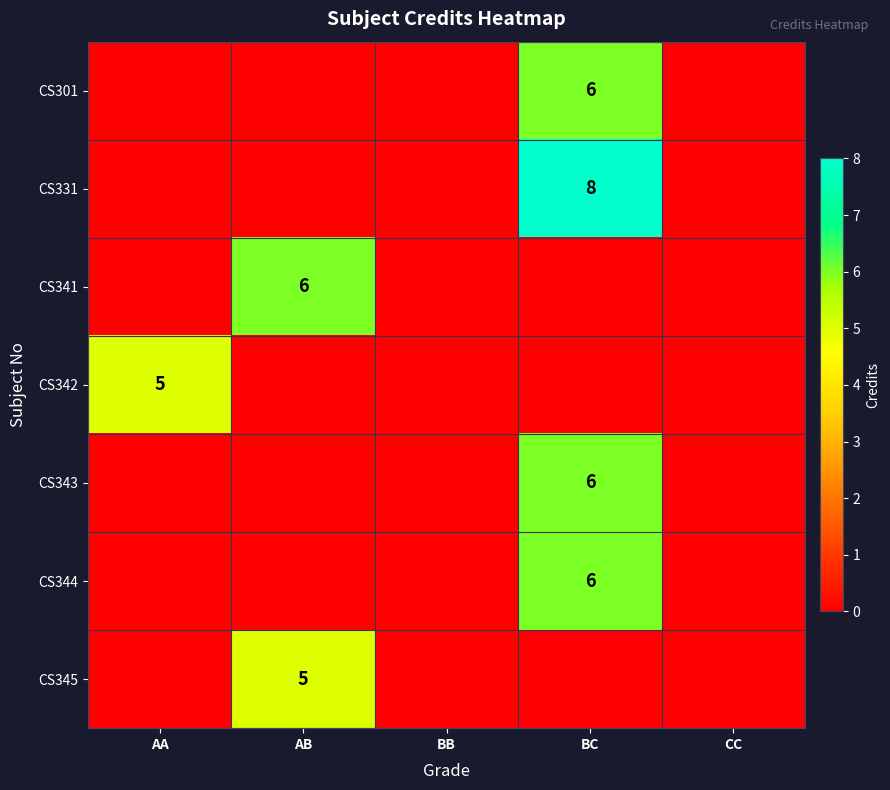

Is it true that CS343 equals 6 at BC?

True